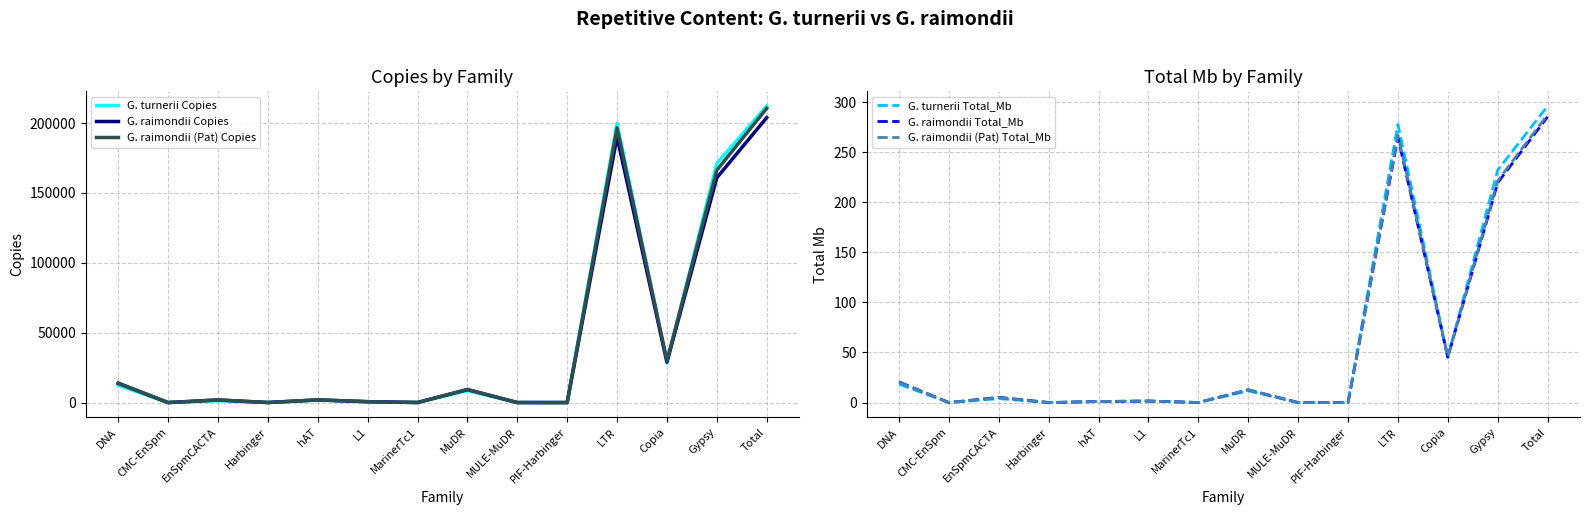

What is the total value across all series at CMC-EnSpm?

12.0